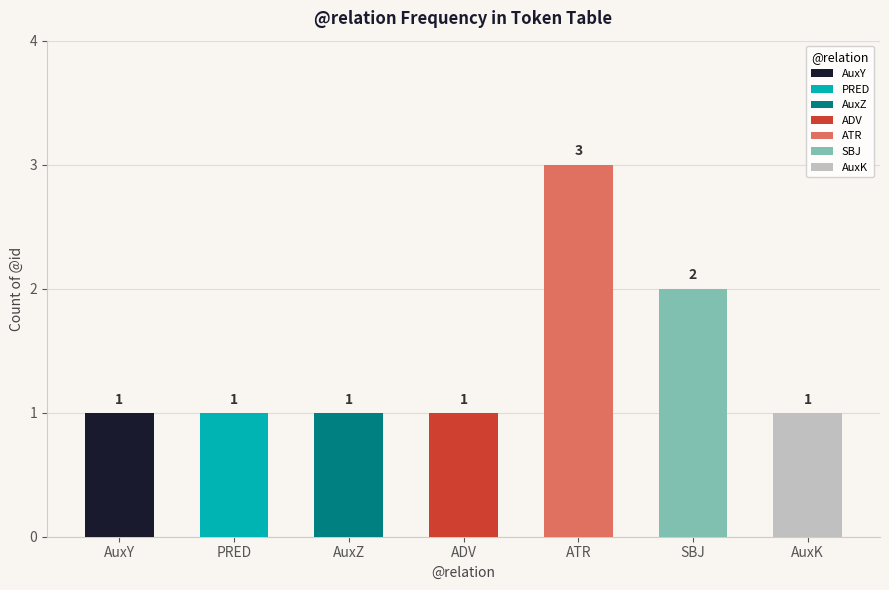

At which label is the value closest to 1?

PRED